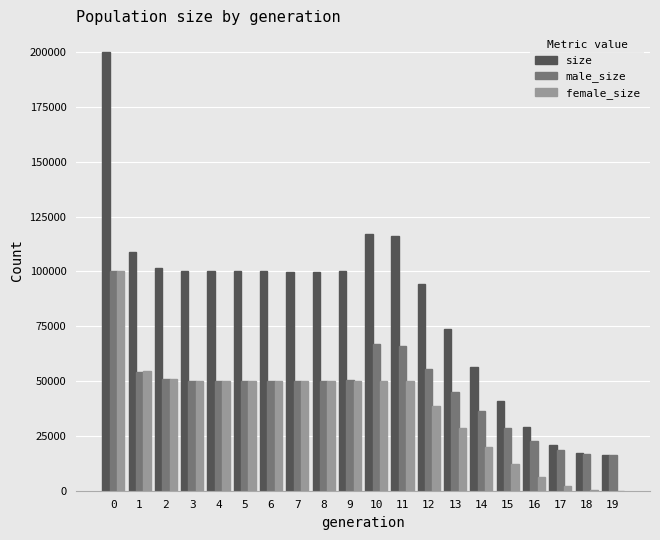

Which series has the largest total across all categories?

size